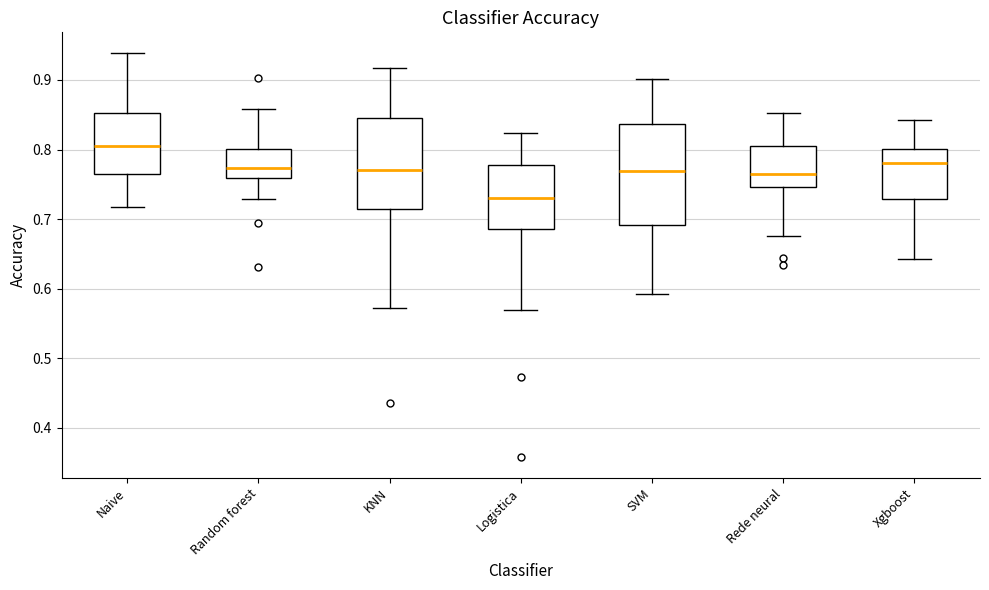

Which box is the tallest, from its lower edge to its upper edge?

SVM